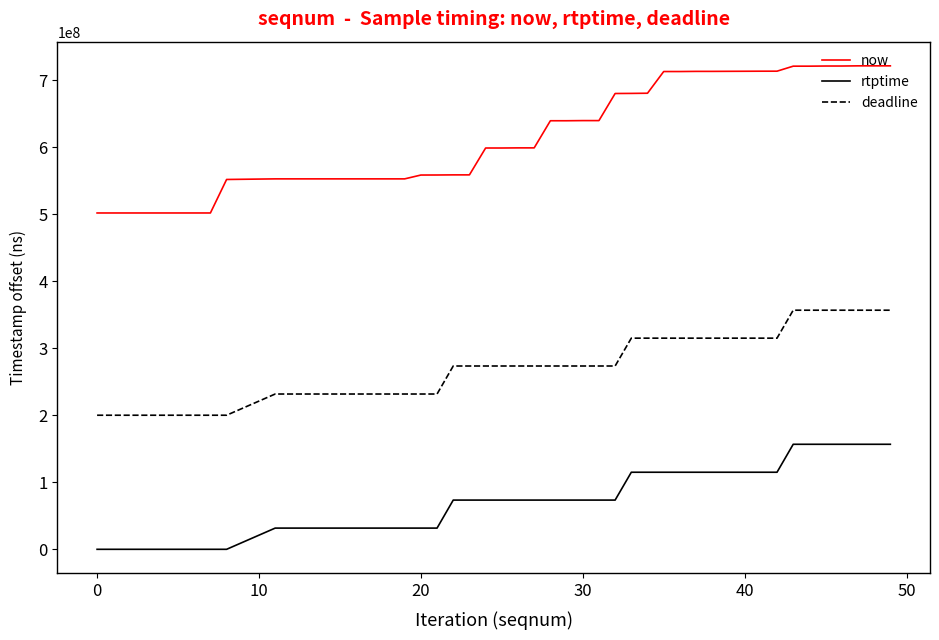

How many lines are shown in the chart?

3